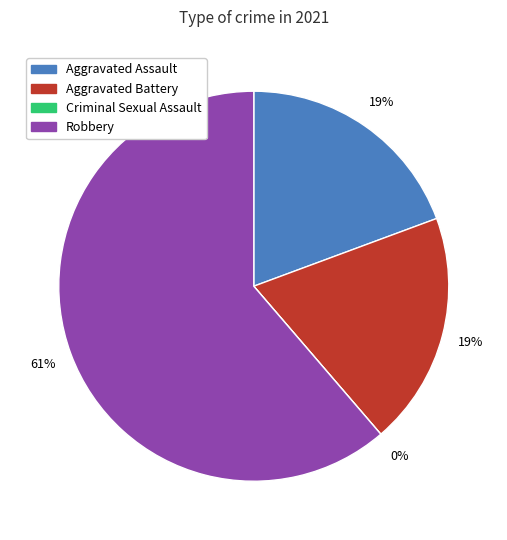

Is it true that Criminal Sexual Assault is 1% of the pie?

False